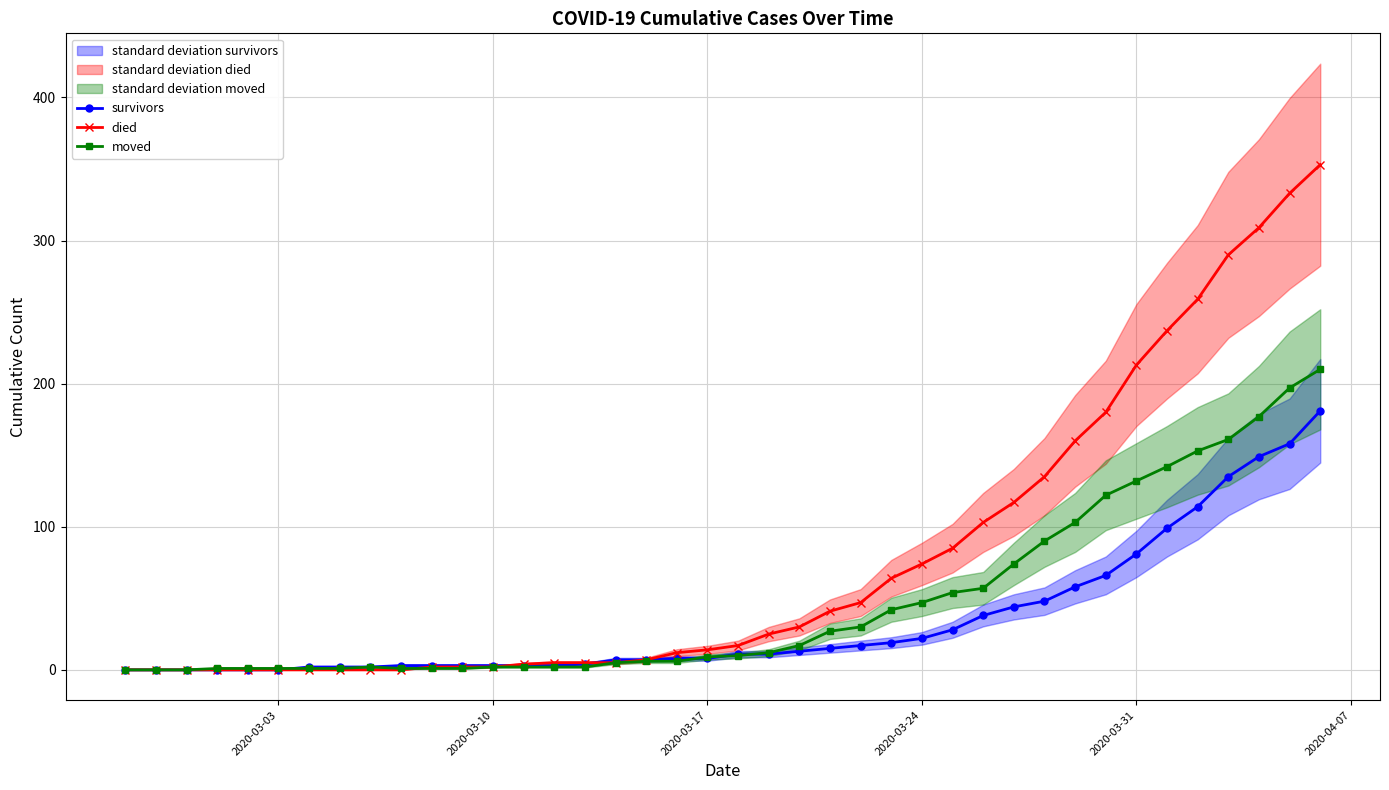

What is the maximum value for moved?

210